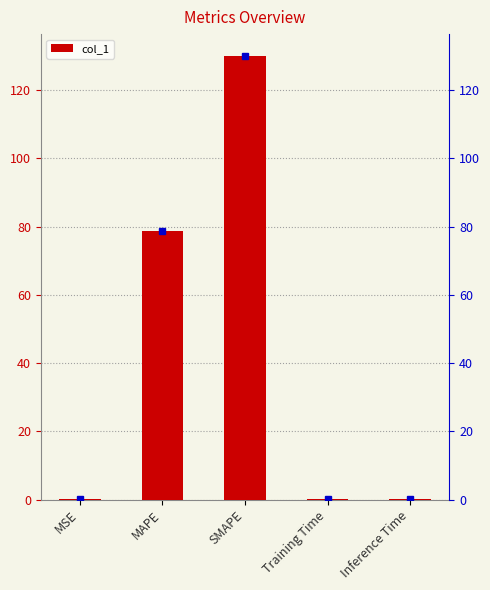

What is the value of the 5th bar from the left?

0.1